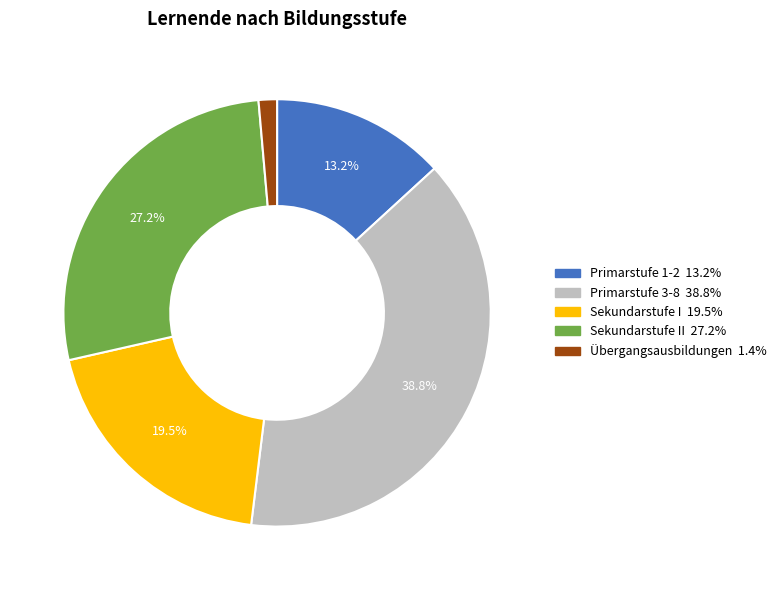

Is there a majority slice in this chart?

No